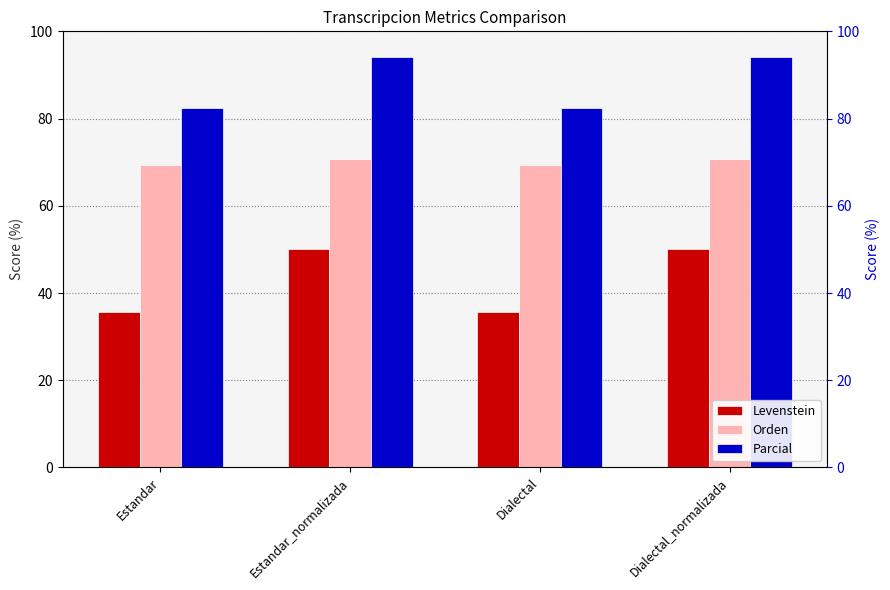

Which series has the largest total across all categories?

Parcial